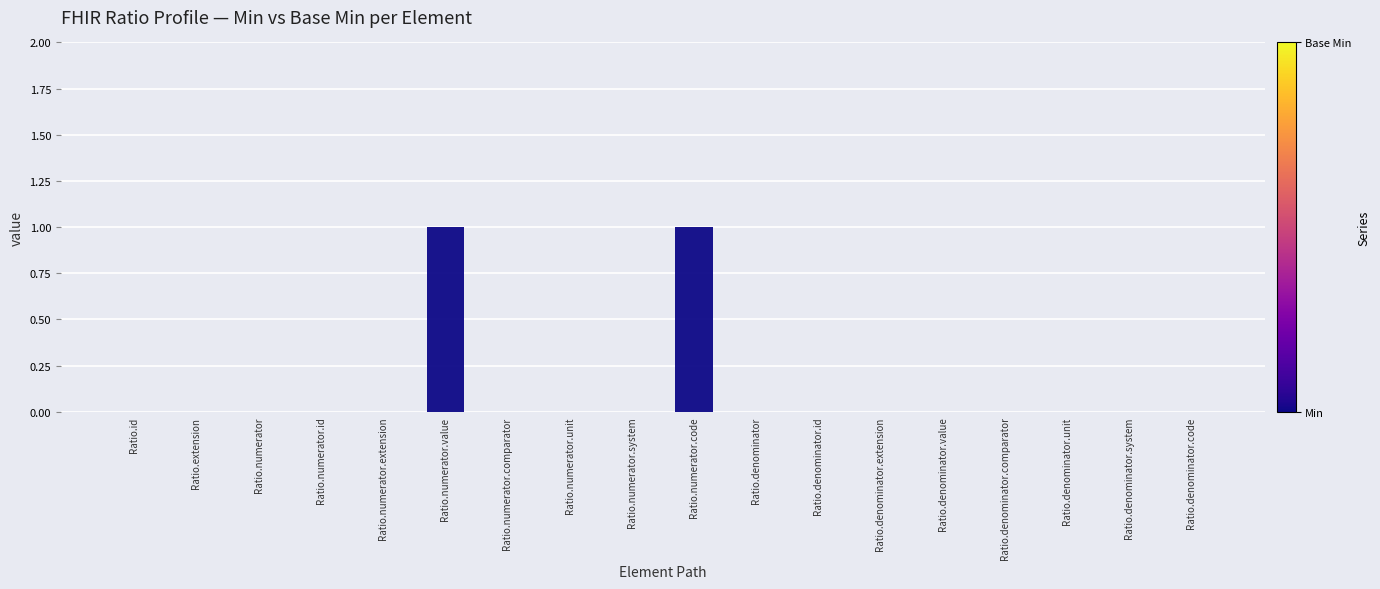

Reading left to right, extract all data points from this chart.

Ratio.id=0	Ratio.extension=0	Ratio.numerator=0	Ratio.numerator.id=0	Ratio.numerator.extension=0	Ratio.numerator.value=1	Ratio.numerator.comparator=0	Ratio.numerator.unit=0	Ratio.numerator.system=0	Ratio.numerator.code=1	Ratio.denominator=0	Ratio.denominator.id=0	Ratio.denominator.extension=0	Ratio.denominator.value=0	Ratio.denominator.comparator=0	Ratio.denominator.unit=0	Ratio.denominator.system=0	Ratio.denominator.code=0